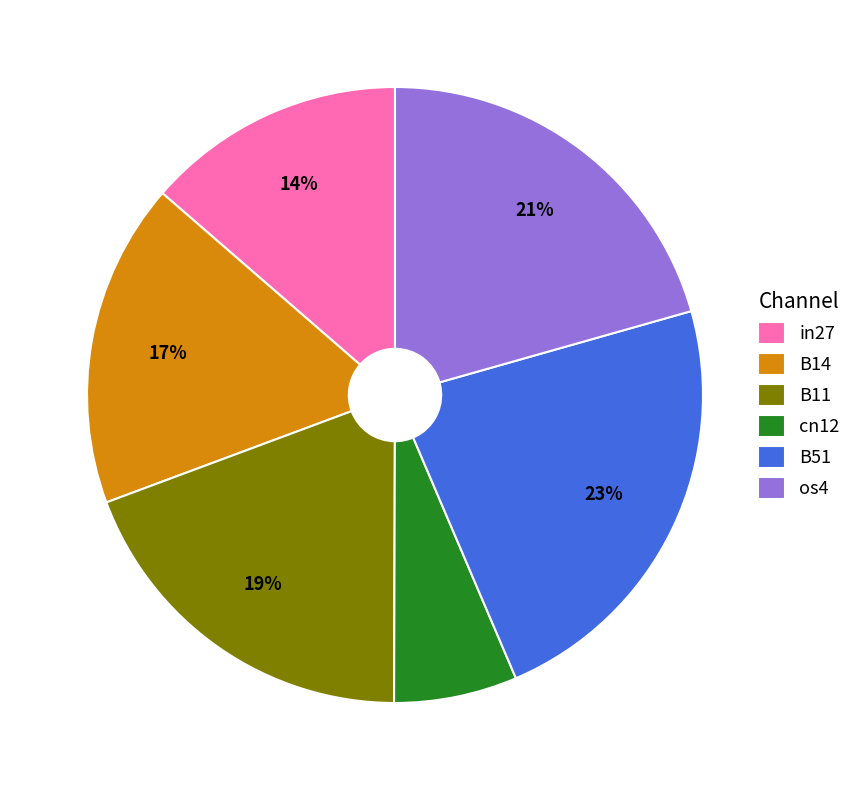

How many slices are in this pie chart?

6